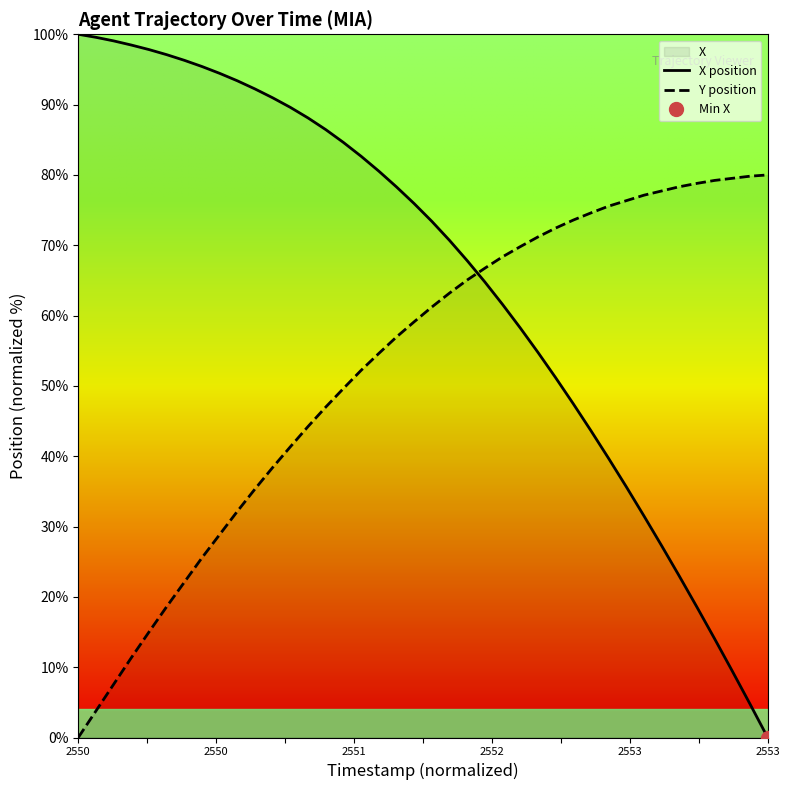

Which label corresponds to the largest value in the chart?

2550